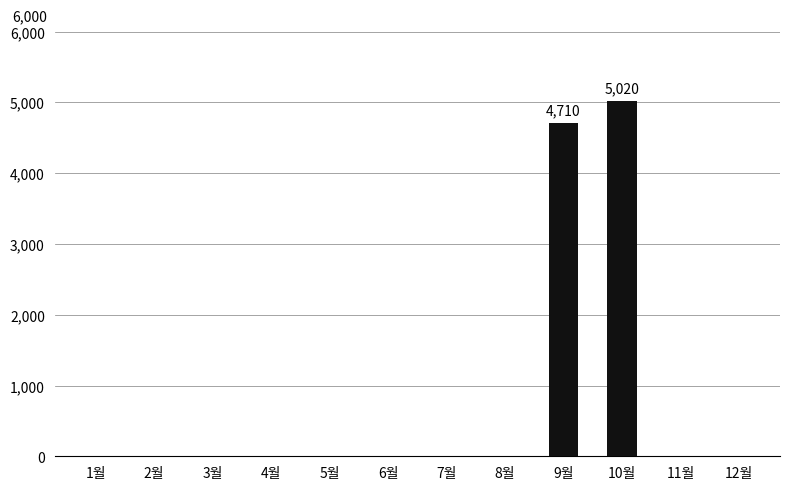

Are the bars horizontal?

No